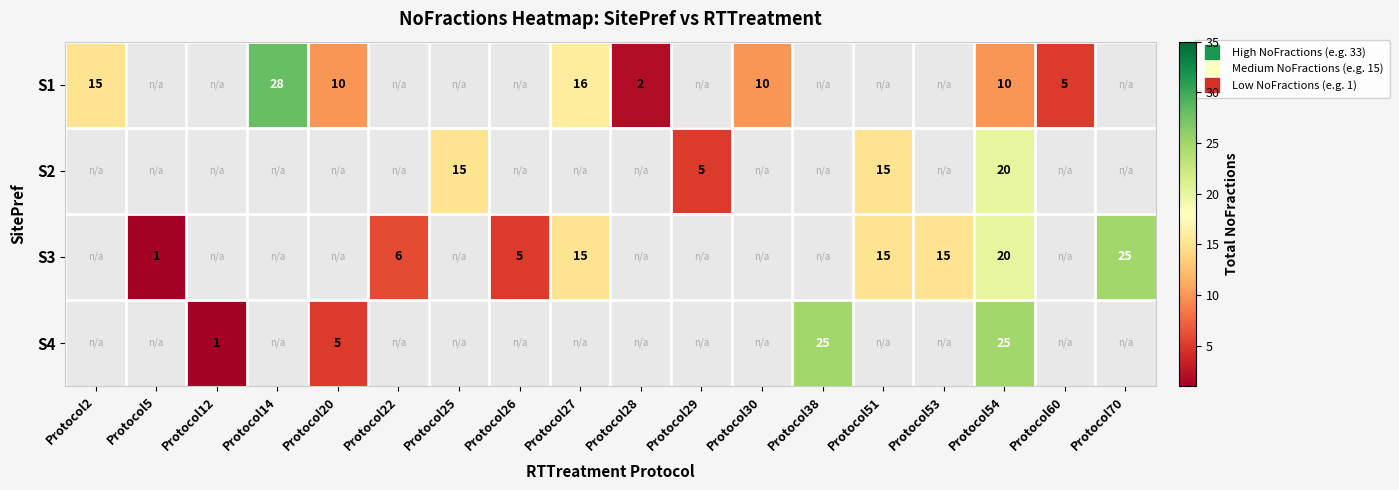

Which has a higher value, Protocol27 or Protocol51?

Protocol51